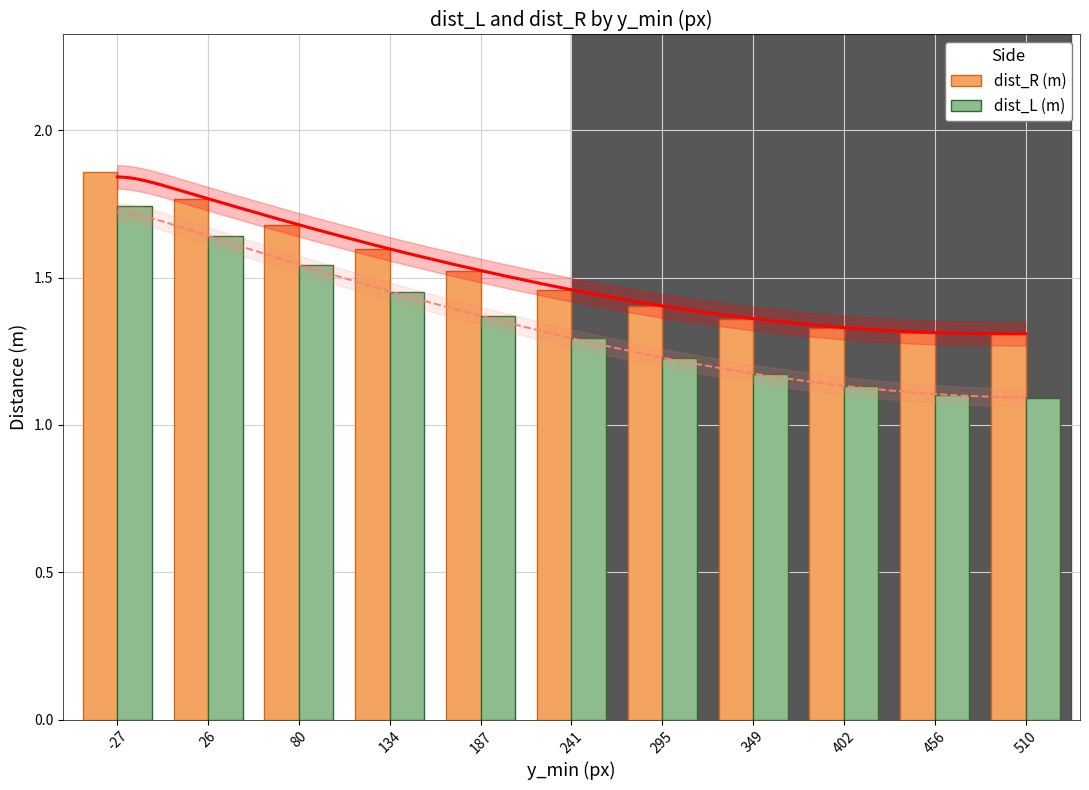

Which series has the widest spread of values?

dist_L (m)